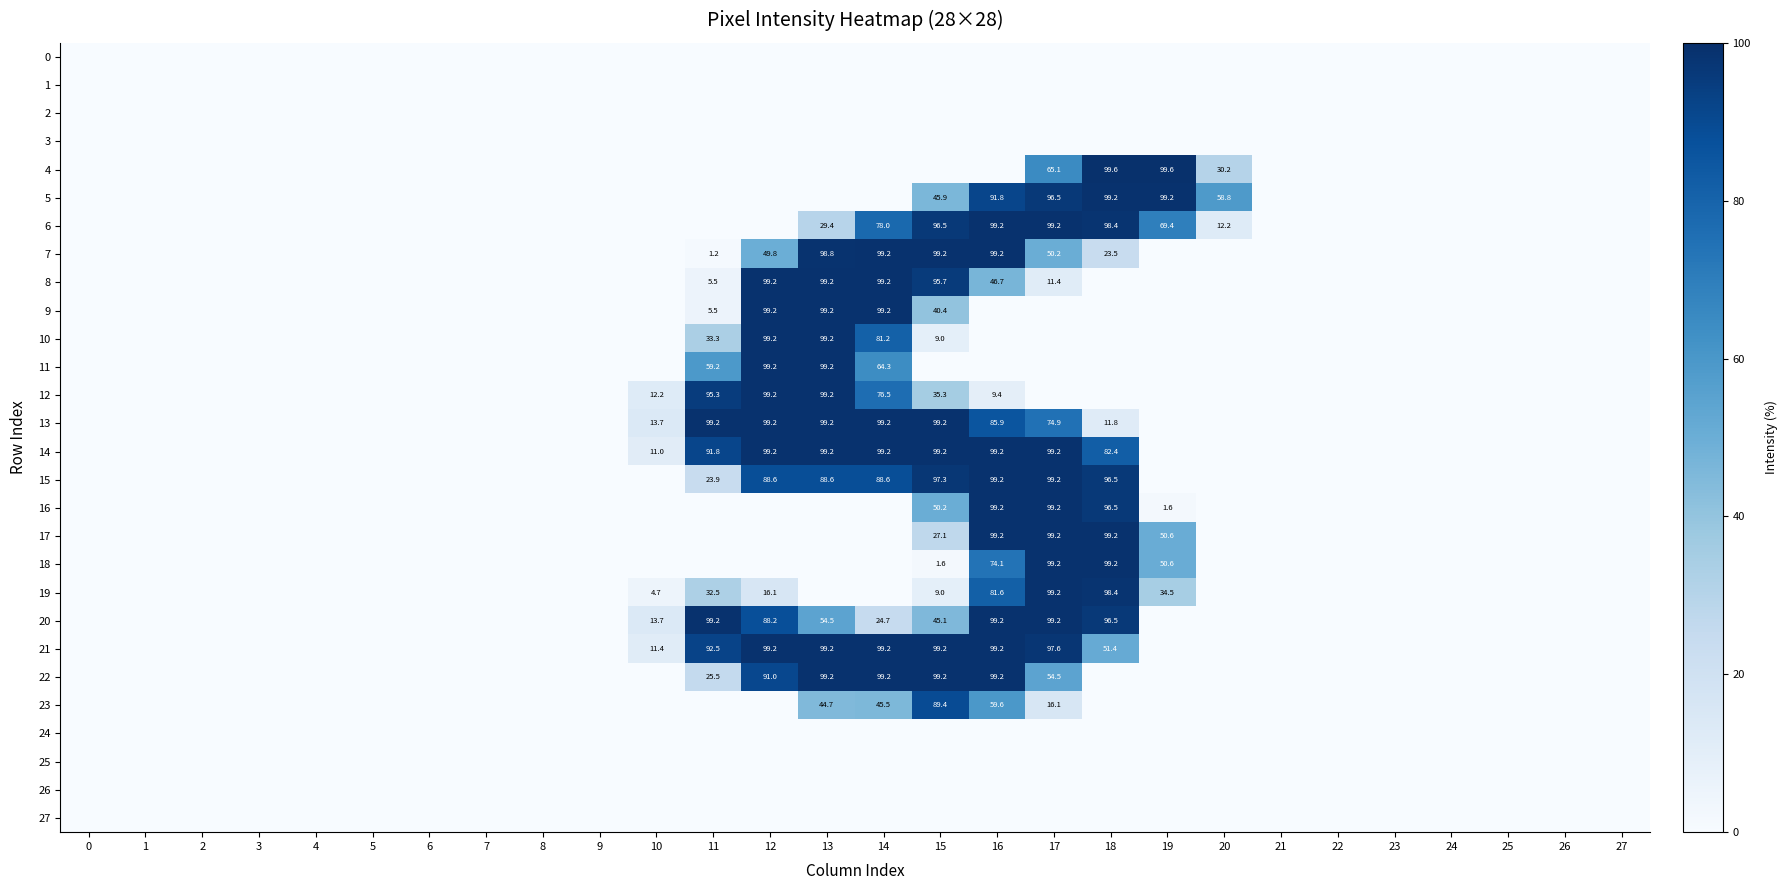

Count the number of data series in this chart.

28